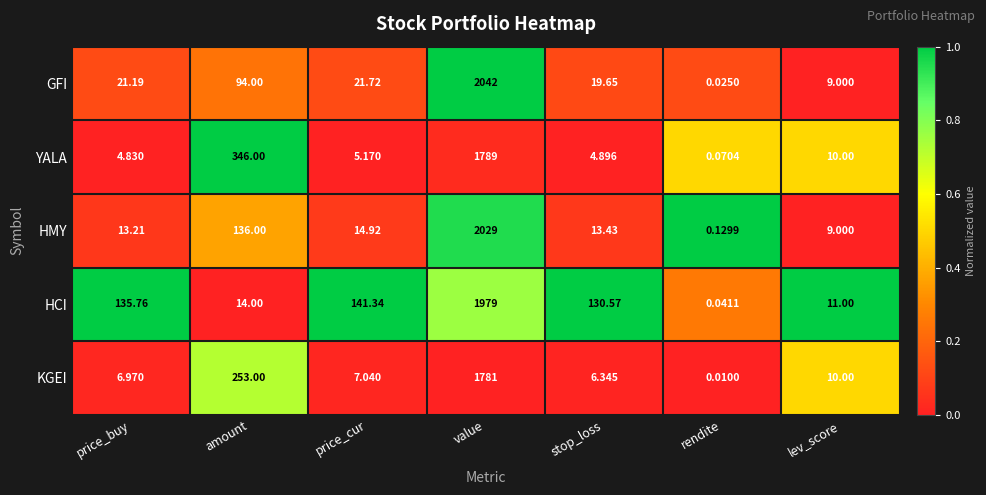

What is the spread (max minus min) of values at value?

261.0